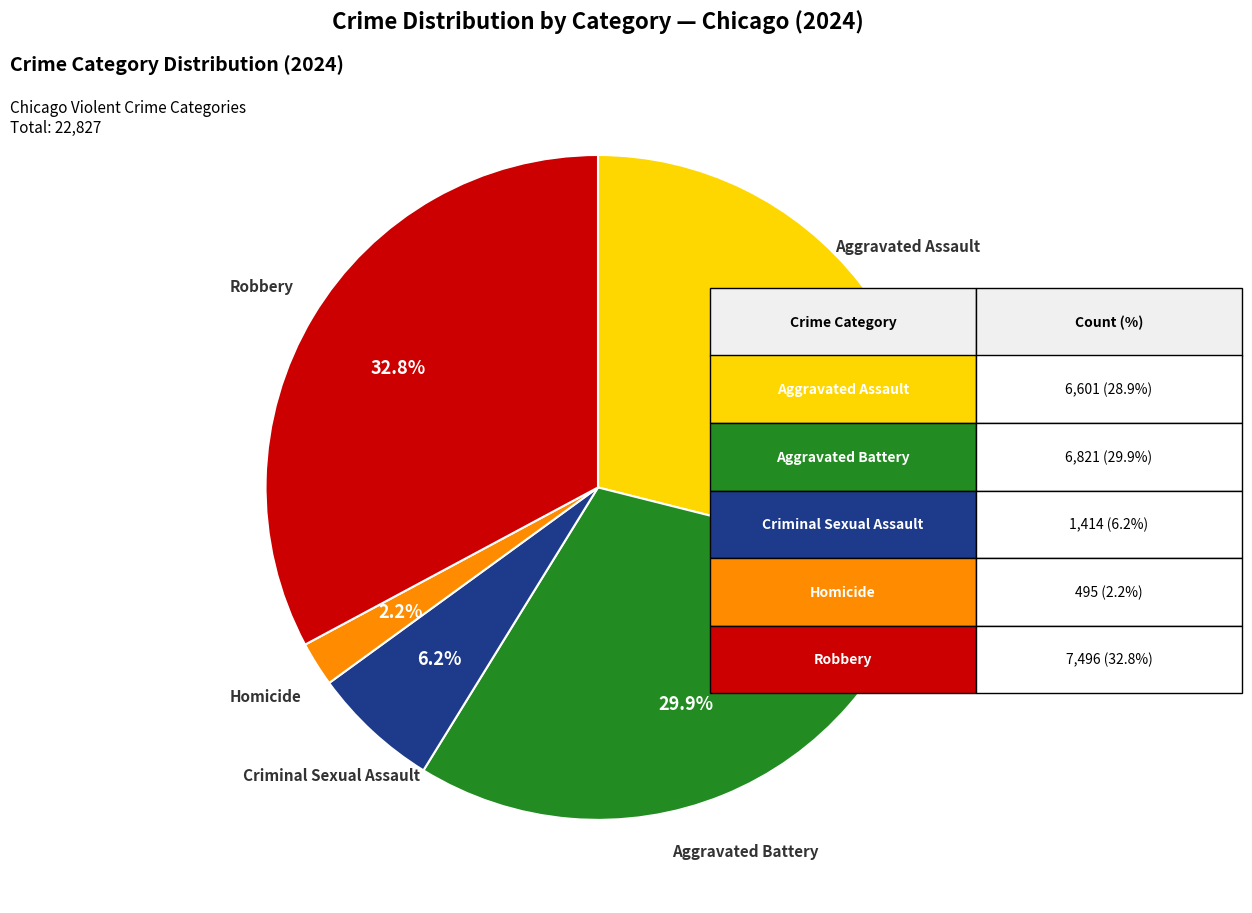

Is there a majority slice in this chart?

No